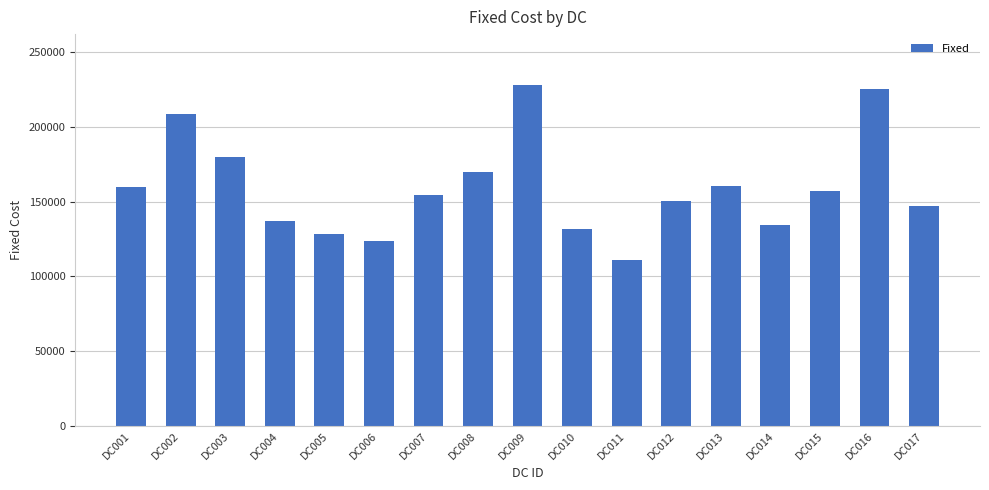

What is the difference between the second highest and second lowest values?

101300